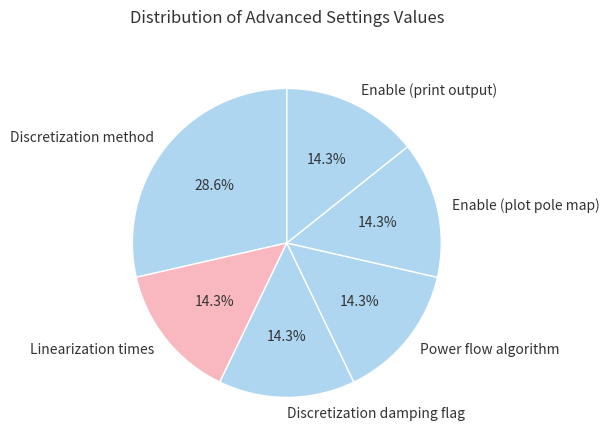

Which slice is the largest?

Discretization method